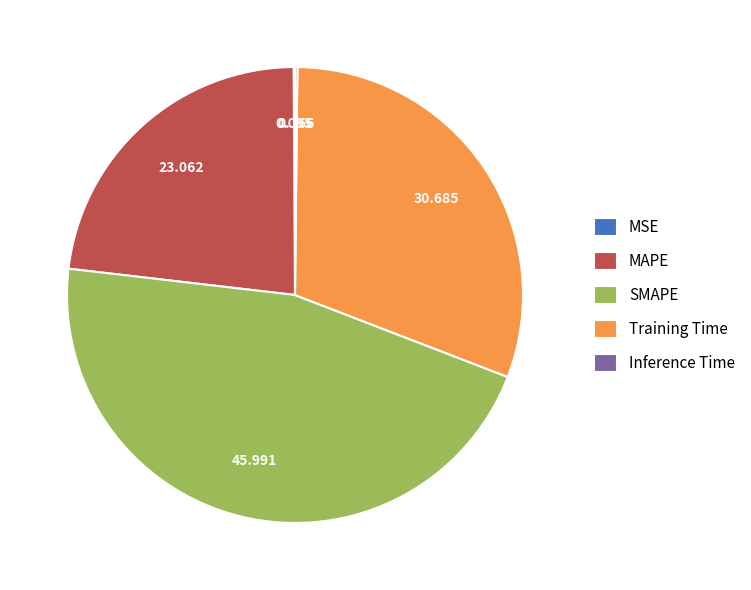

Which slice is the largest?

SMAPE